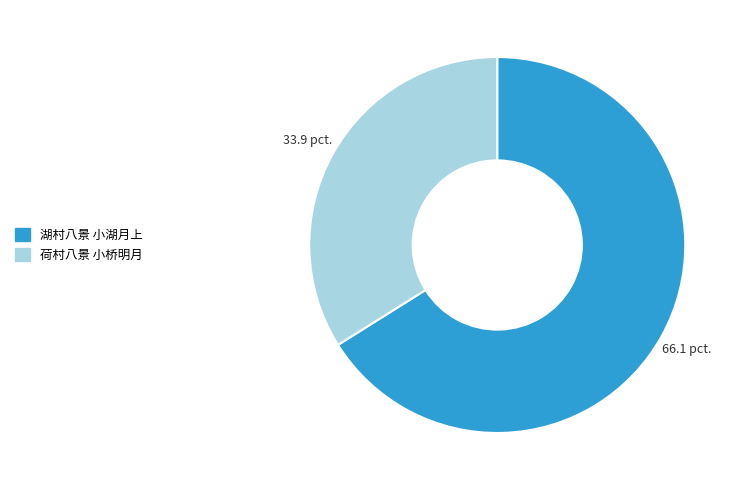

Rank the categories by value from lowest to highest.

荷村八景 小桥明月, 湖村八景 小湖月上